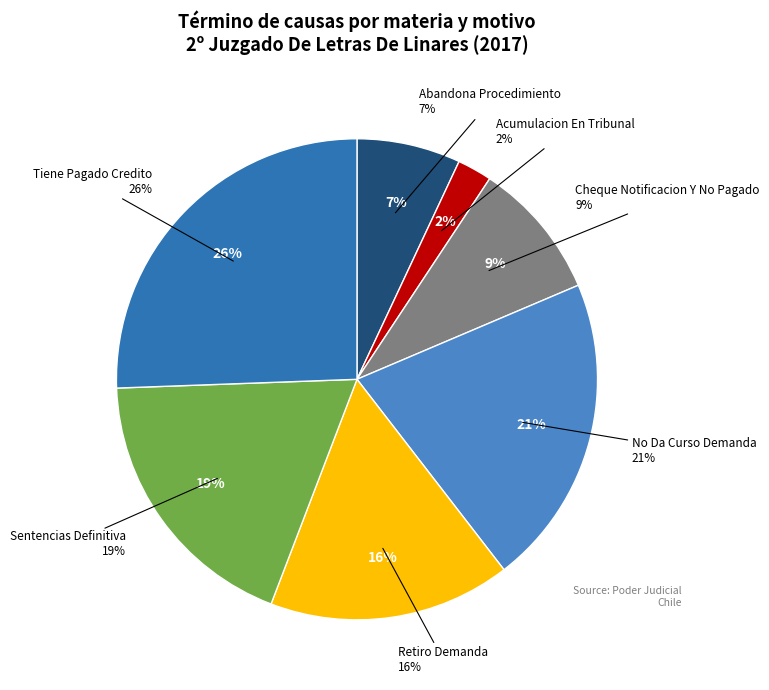

Between No Da Curso Demanda and Abandona Procedimiento, which is larger?

No Da Curso Demanda